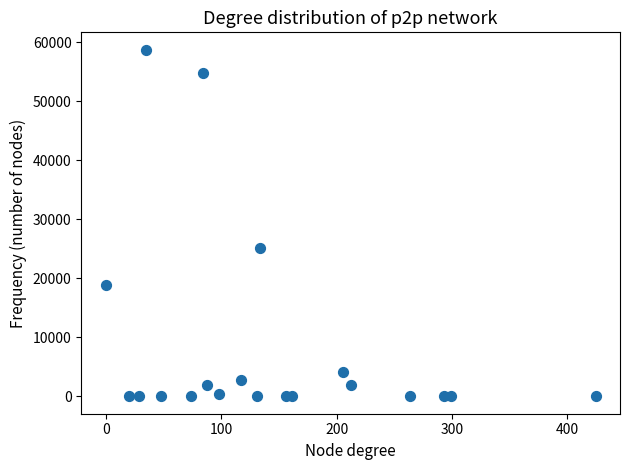

What Y value in the scatter plot is closest to 29355?

25147.8